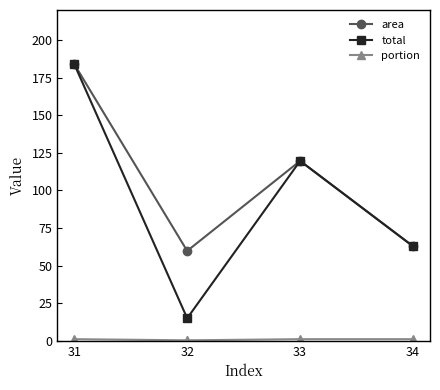

Where is total nearest to the value 99?

33